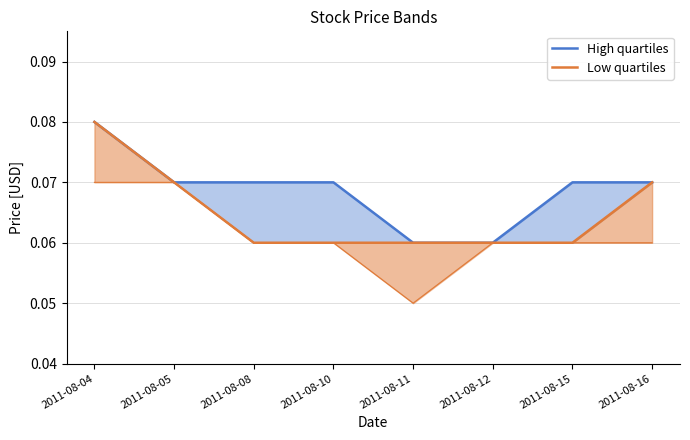

The value of Close at 2011-08-10 is 0.0. True or false?

False